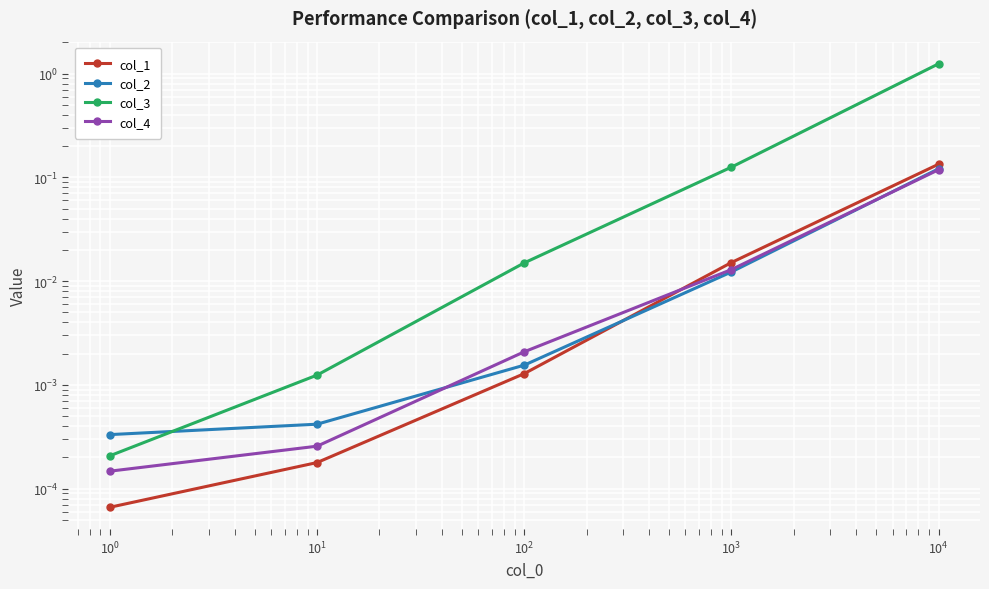

Is it true that col_3 equals 0.0 at $\mathdefault{10^{0}}$?

False